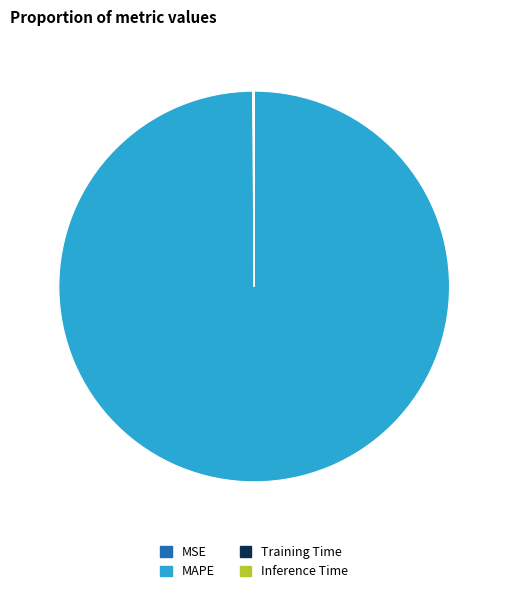

What is the largest slice in the pie chart?

MAPE